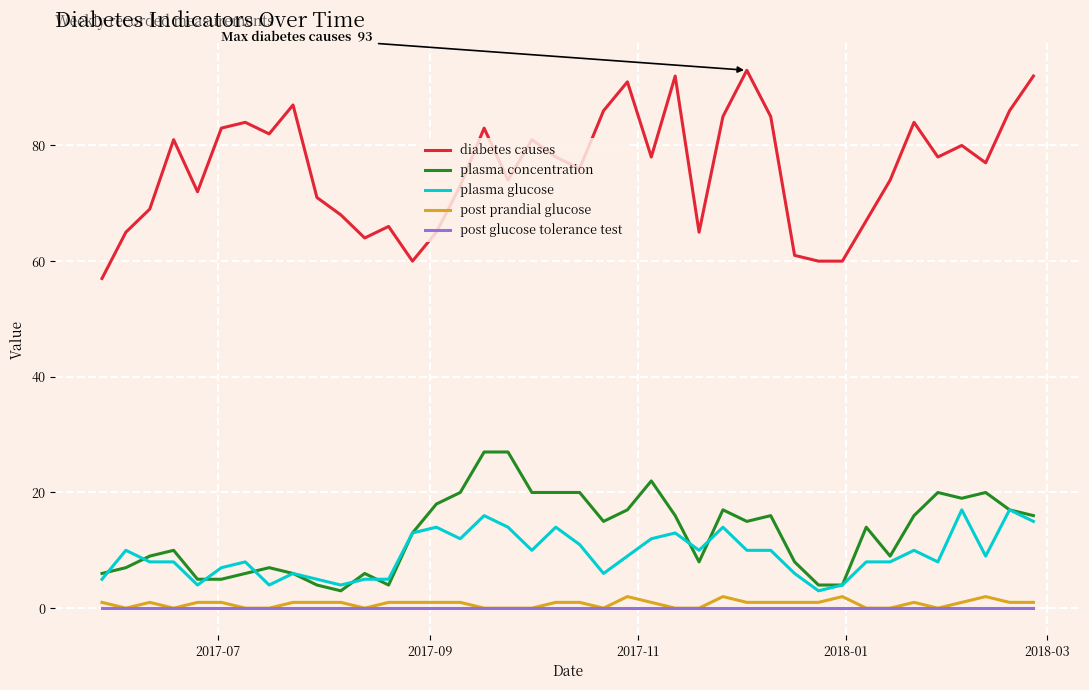

Which series has the largest total across all categories?

diabetes causes